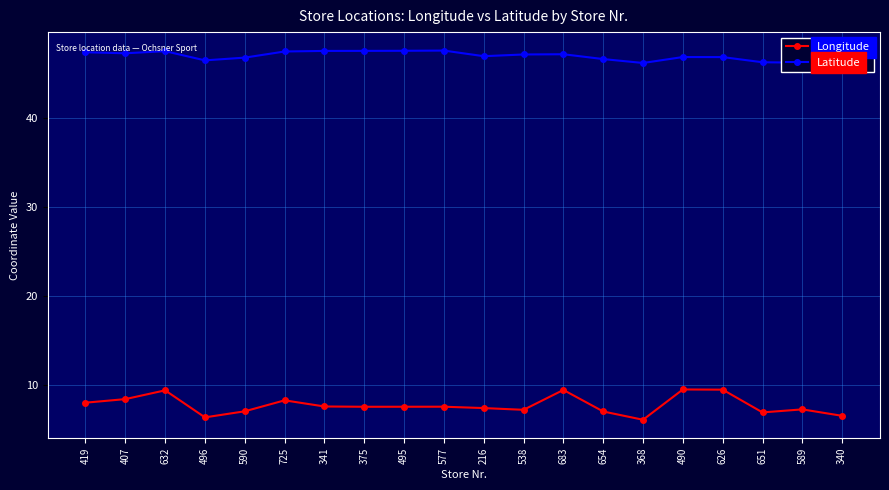

What is the smallest value displayed?

6.1